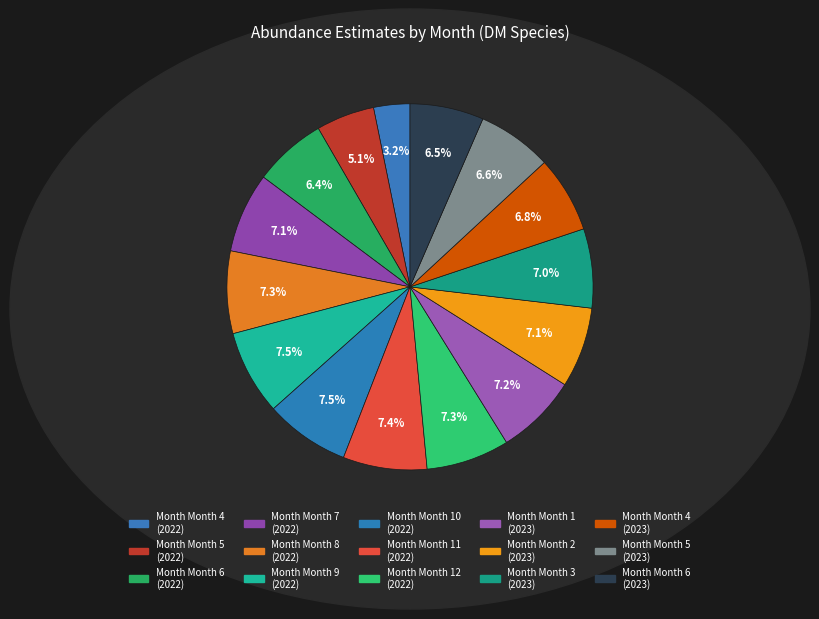

Count the number of slices in the pie.

15